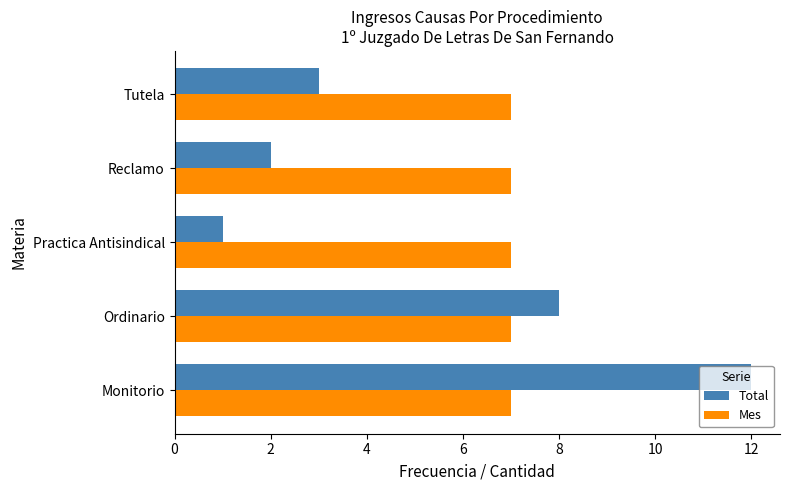

True or false: Mes has a value of 3 at Reclamo.

False